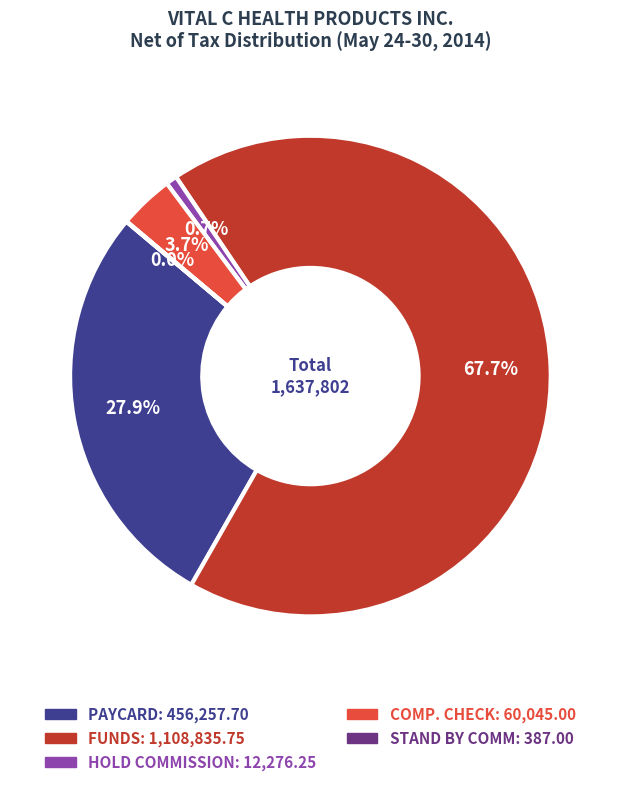

Which slice is the largest?

FUNDS